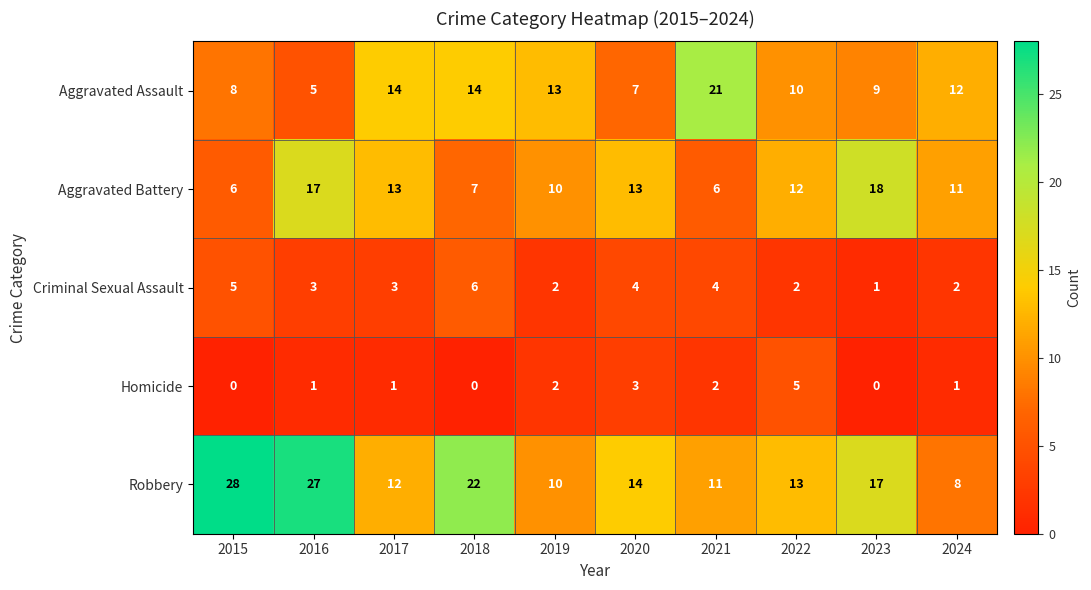

At which category is the sum across all series the highest?

2016